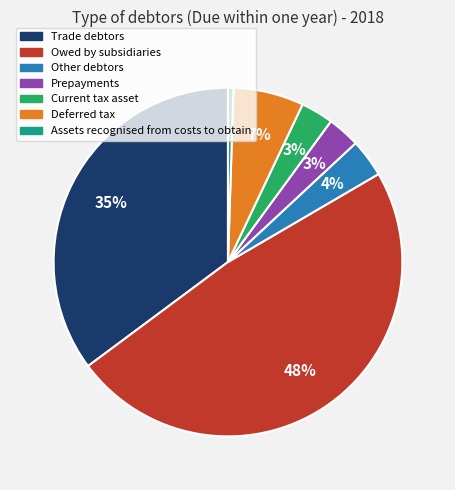

What percentage is the Deferred tax slice, to the nearest percent?

7%